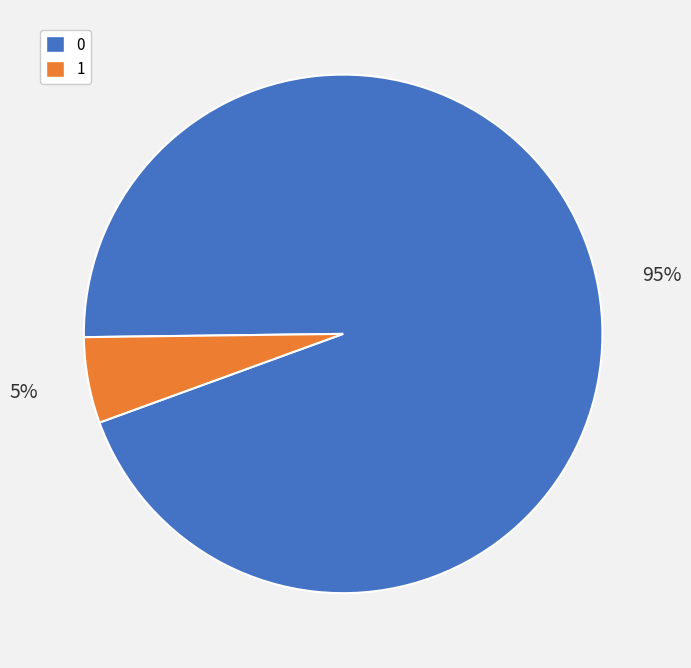

To the nearest percent, what portion does 0 represent?

95%